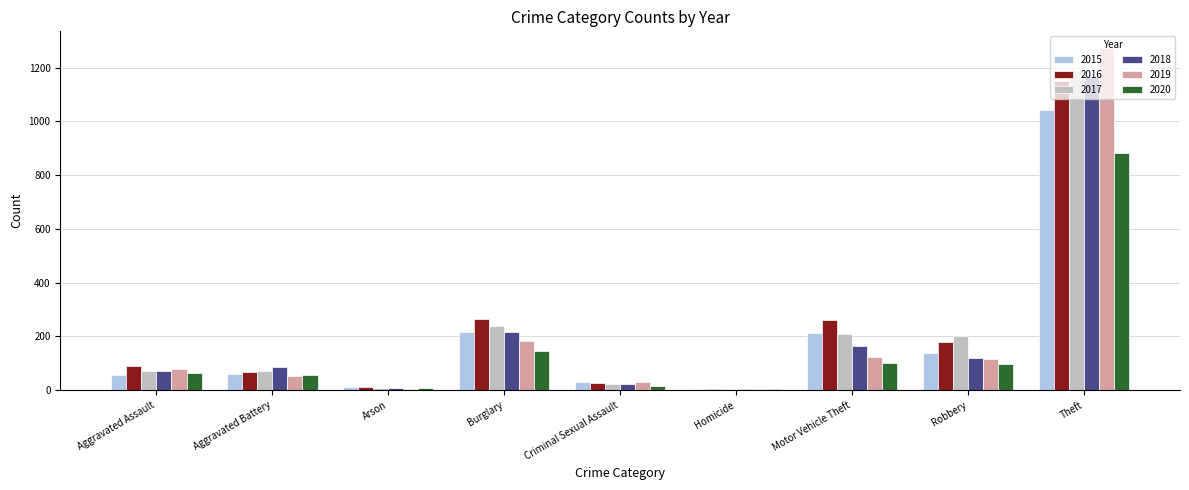

At which category is the sum across all series the highest?

Theft